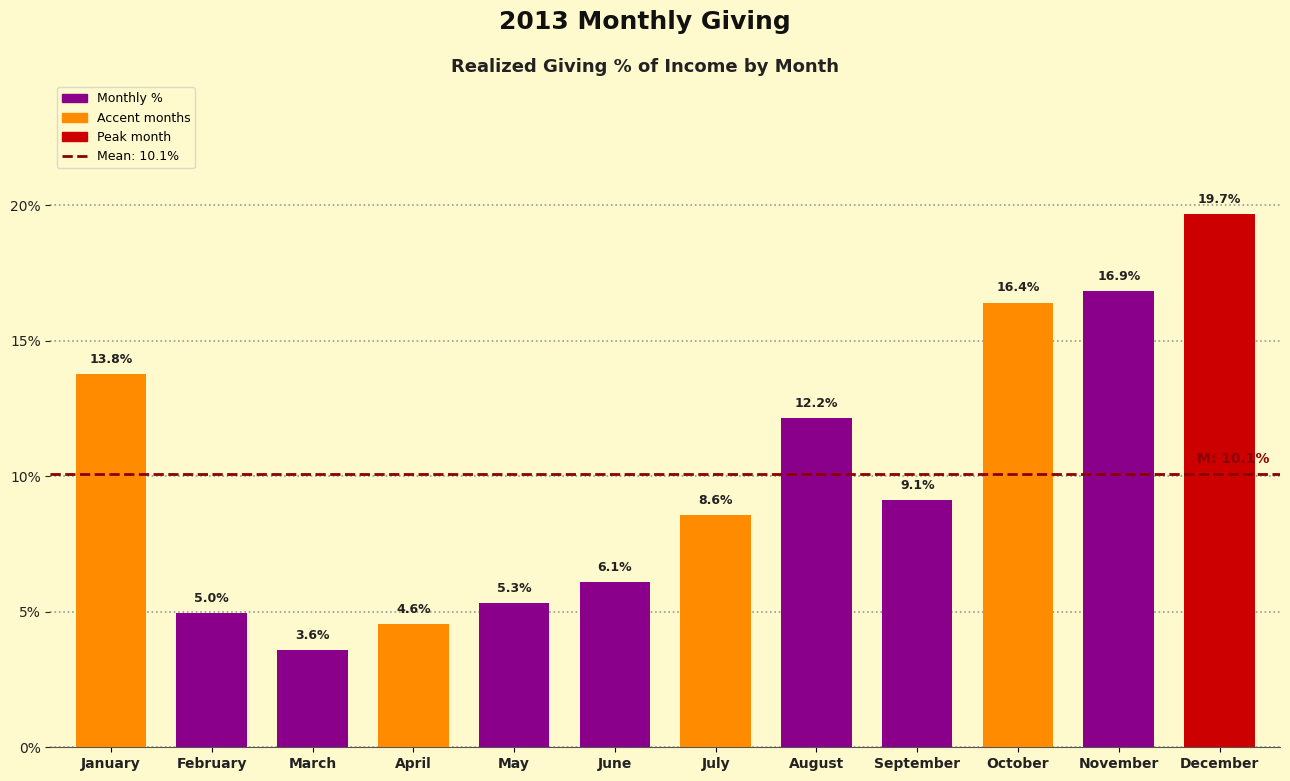

Reading left to right, extract all data points from this chart.

13.8	5.0	3.6	4.6	5.3	6.1	8.6	12.2	9.1	16.4	16.9	19.7